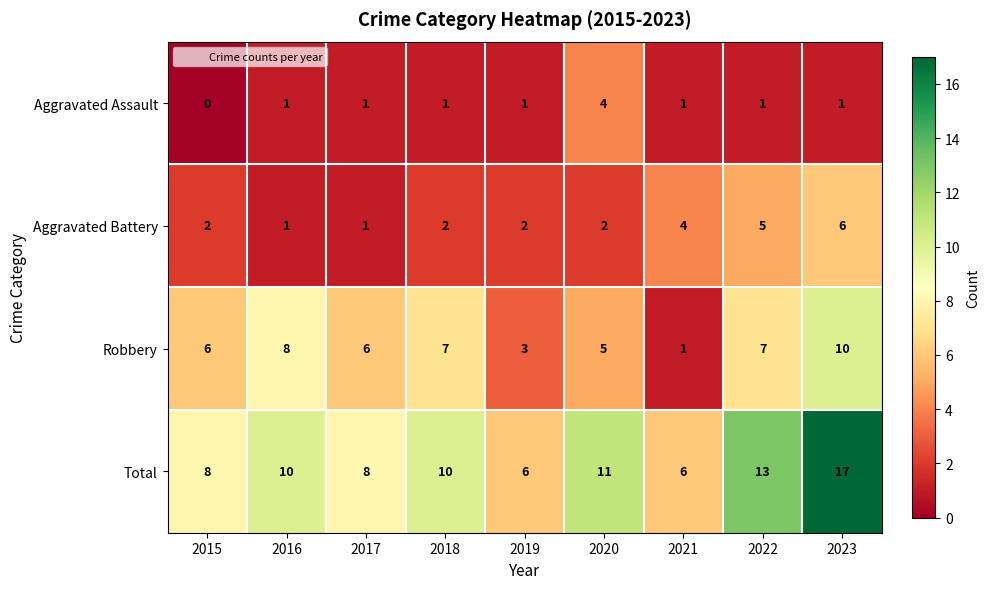

At which category is the sum across all series the highest?

2023